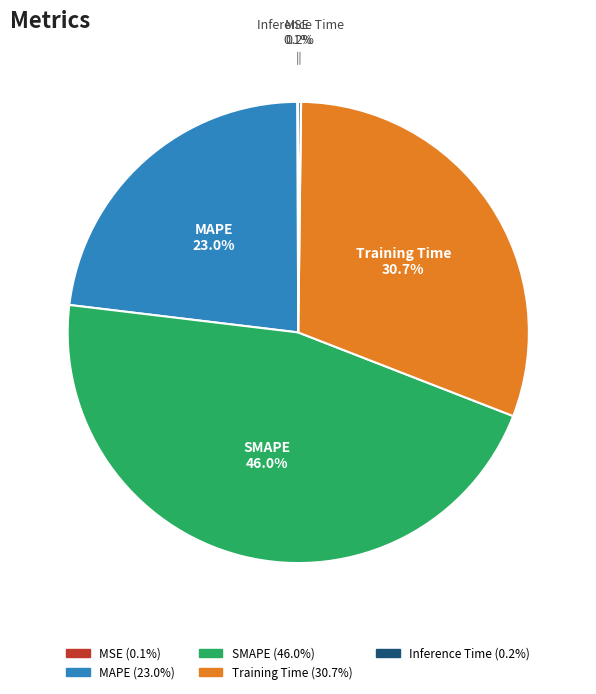

How much of the chart is everything except MAPE?

77.0%